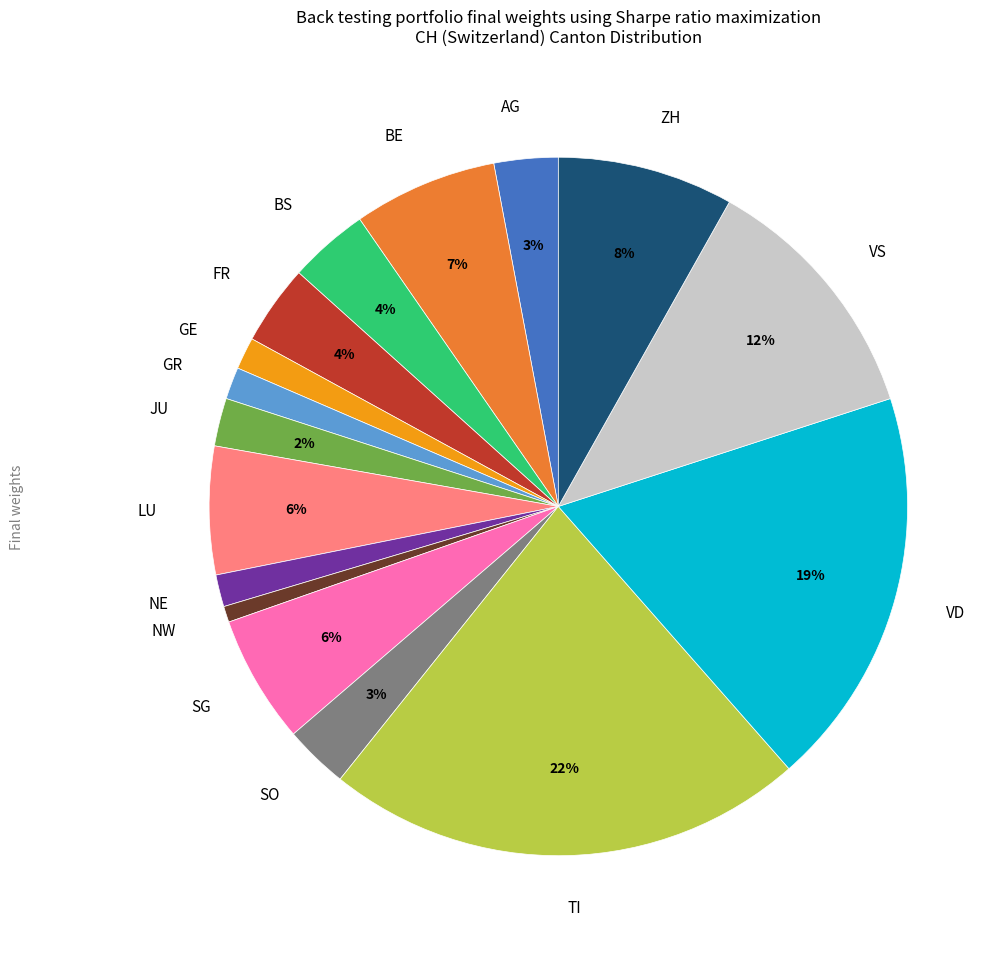

To the nearest percent, what is the combined percentage of LU and JU?

8%